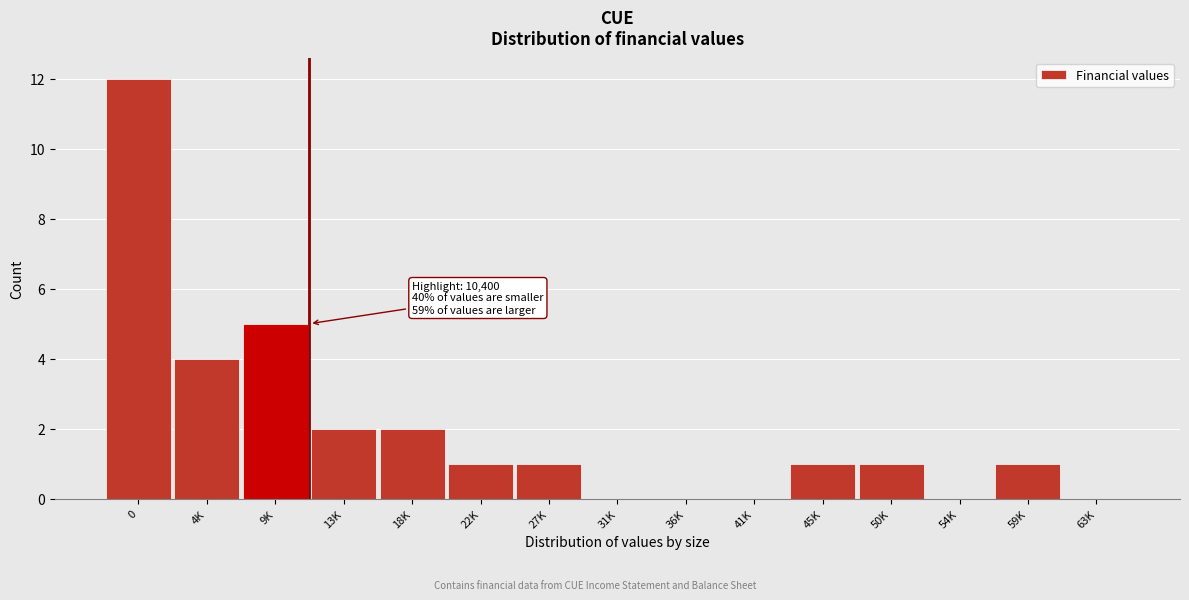

Reading left to right, extract all data points from this chart.

0=12	4K=4	9K=5	13K=2	18K=2	22K=1	27K=1	31K=0	36K=0	41K=0	45K=1	50K=1	54K=0	59K=1	63K=0